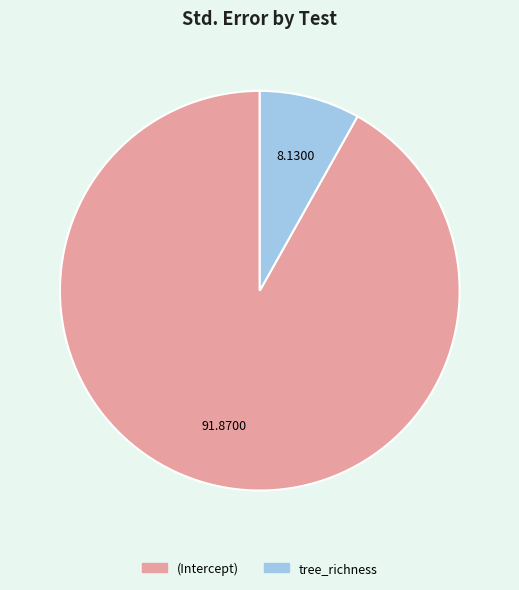

Which category has the biggest portion of the pie?

(Intercept)